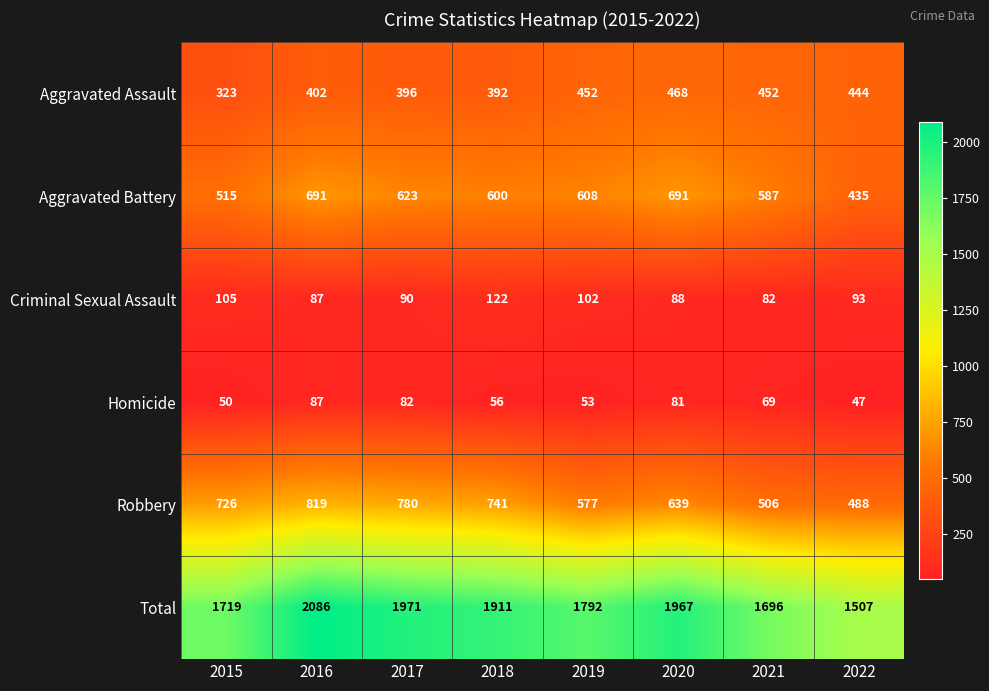

What is the average value of the Homicide series?

66